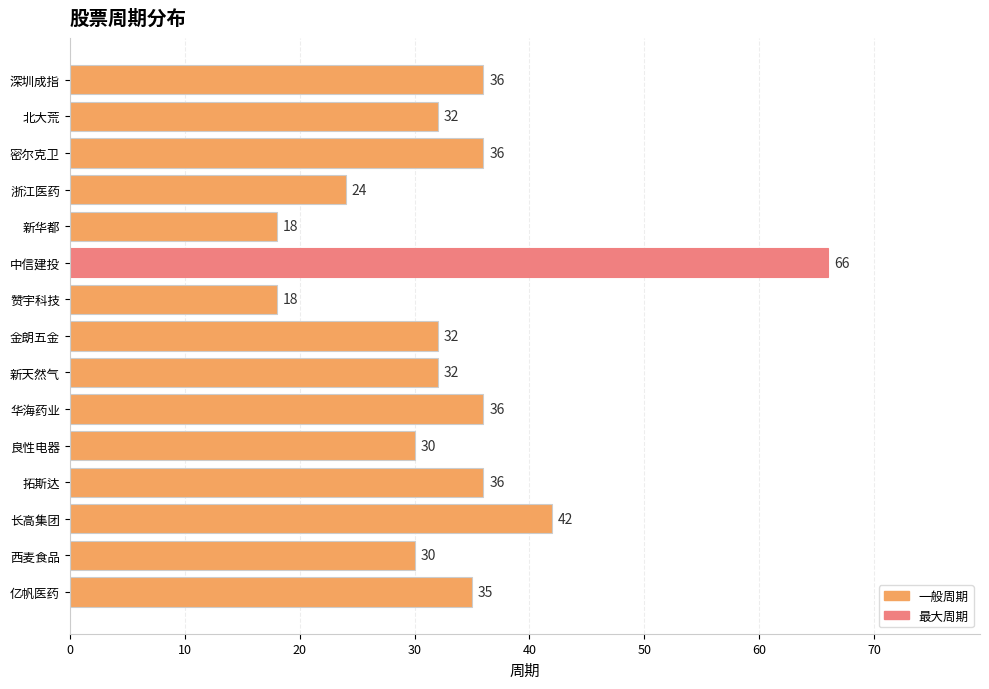

Between 浙江医药 and 亿帆医药, which is larger?

亿帆医药